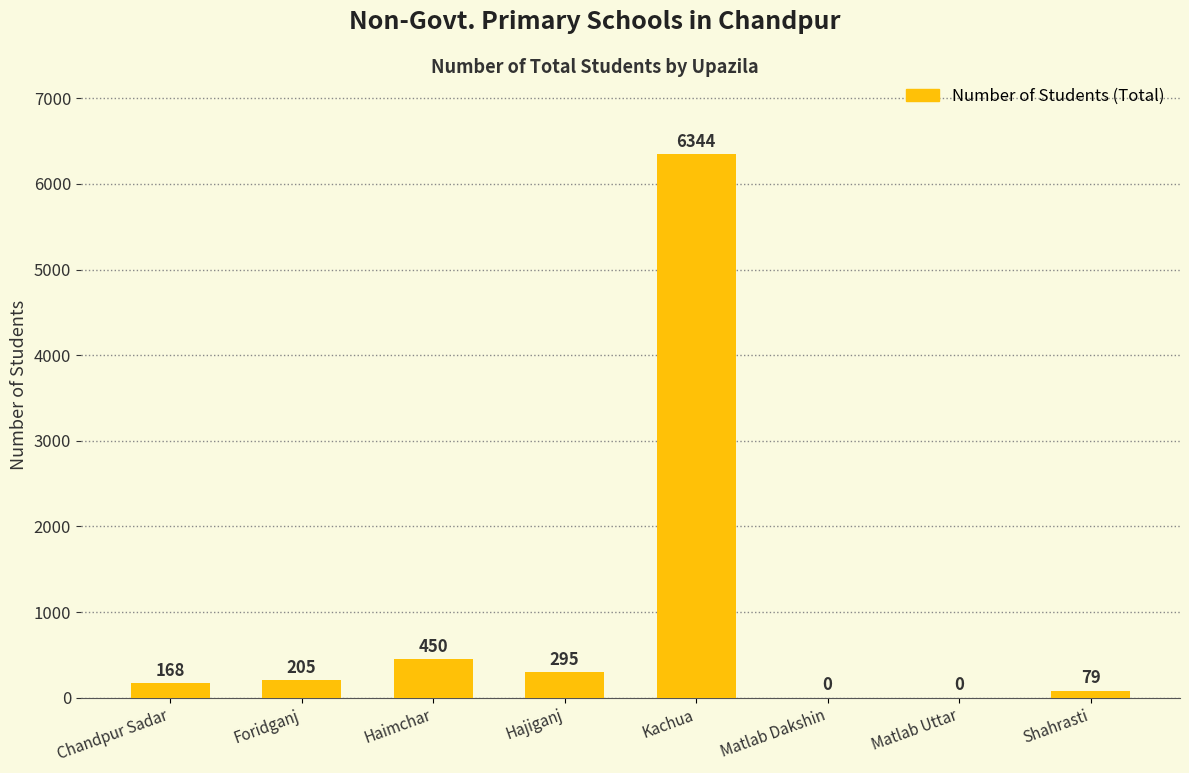

Between Haimchar and Kachua, which is larger?

Kachua